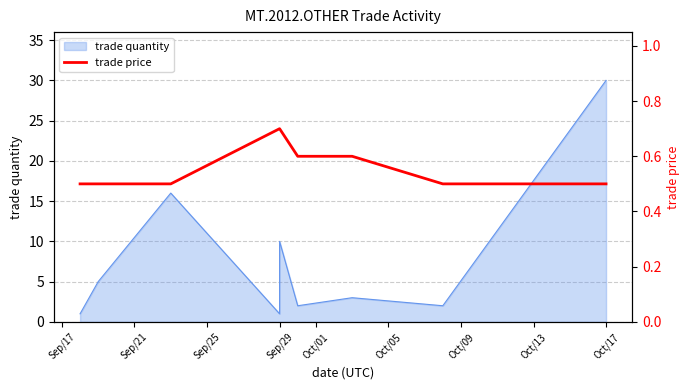

At which category does the chart reach its peak across all series?

Sep/29